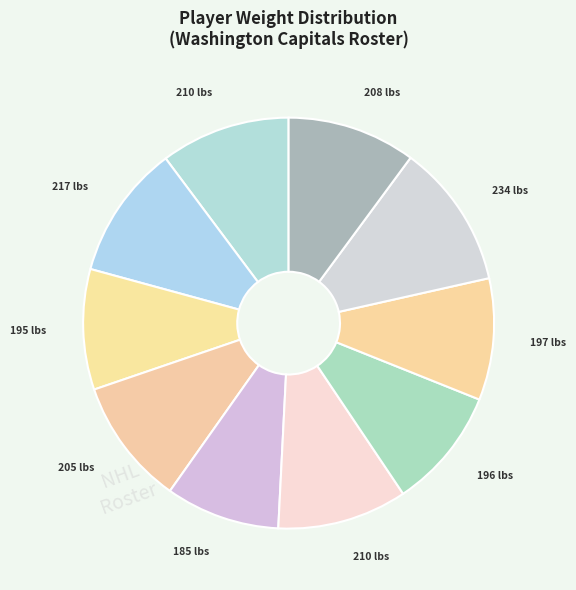

How many segments does this pie chart have?

10